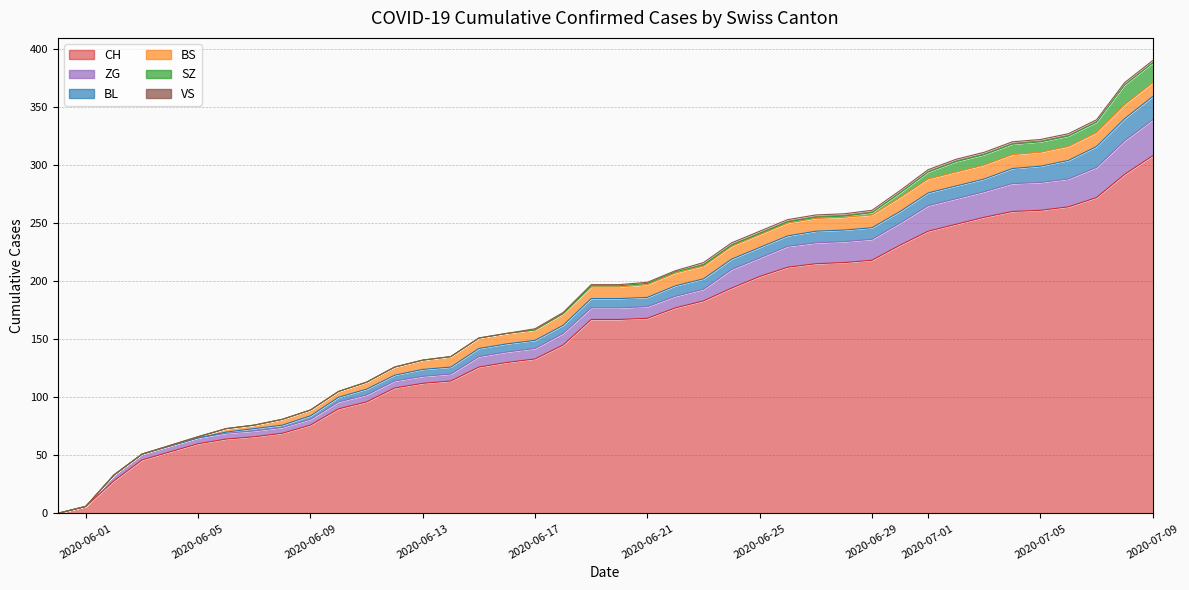

What are all the series names shown in the legend?

CH, BL, BS, SZ, ZG, VS